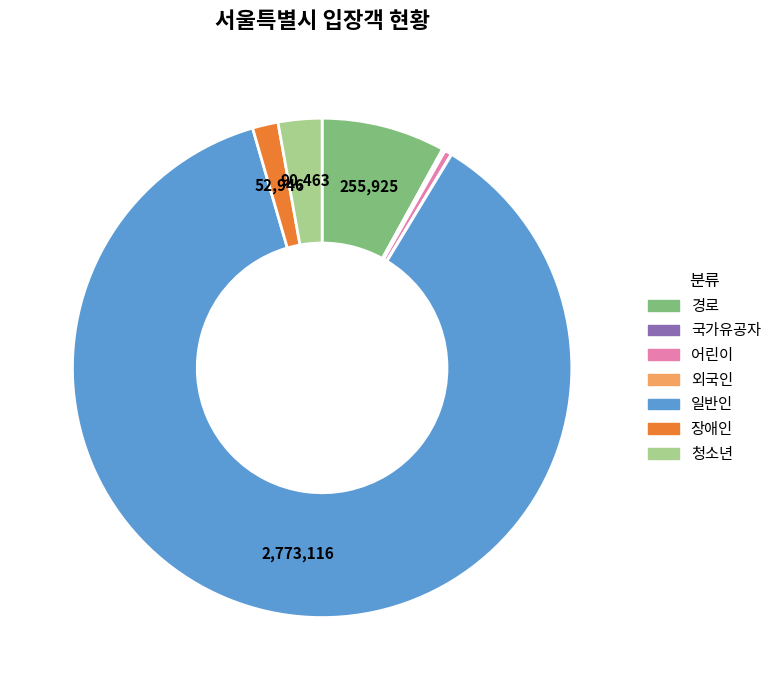

Does 일반인 account for over 50% of the chart?

Yes